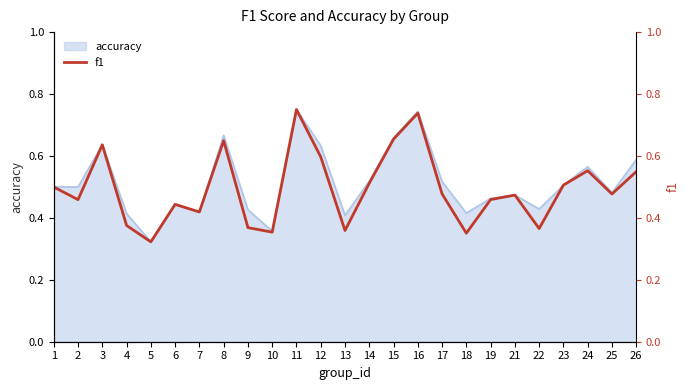

What is the maximum value shown in the chart?

0.8